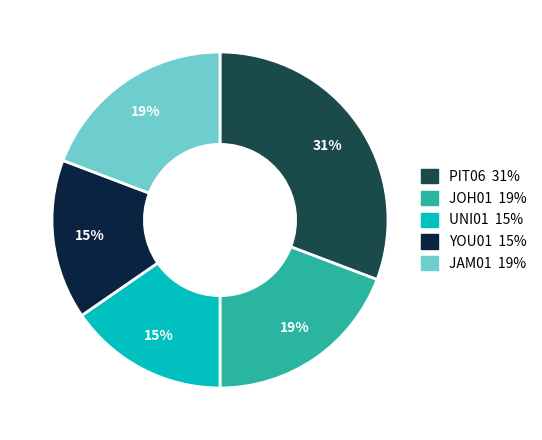

To the nearest percent, what is the average slice percentage?

20%